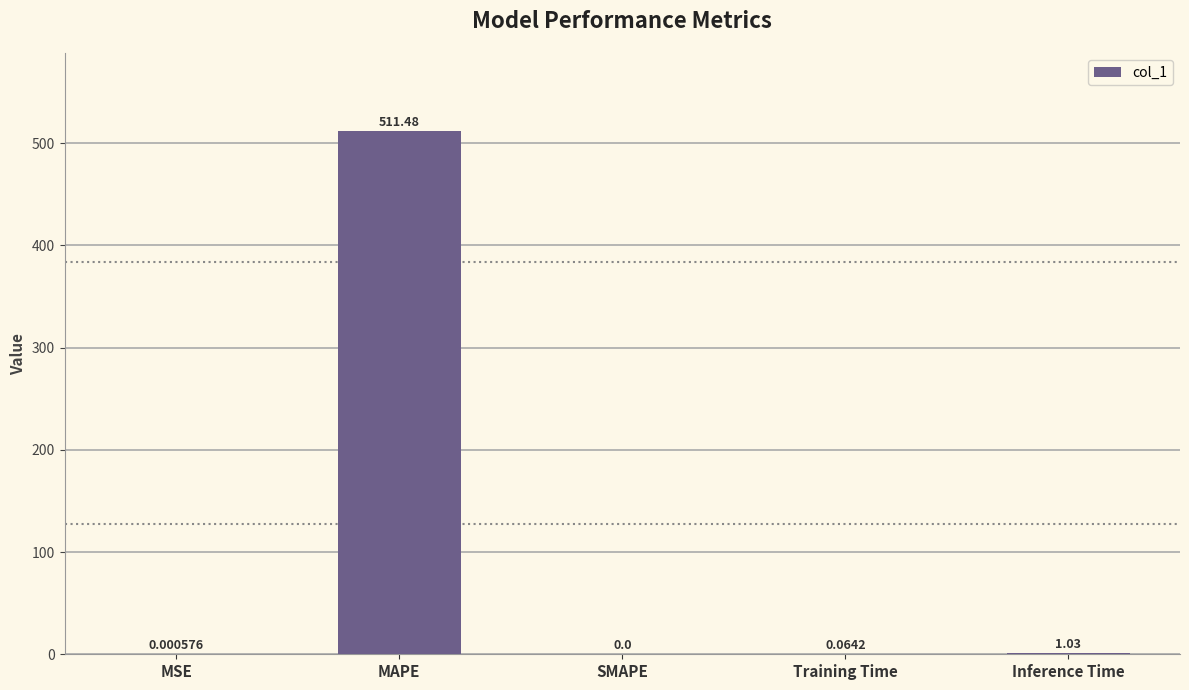

What is the average value?

102.5